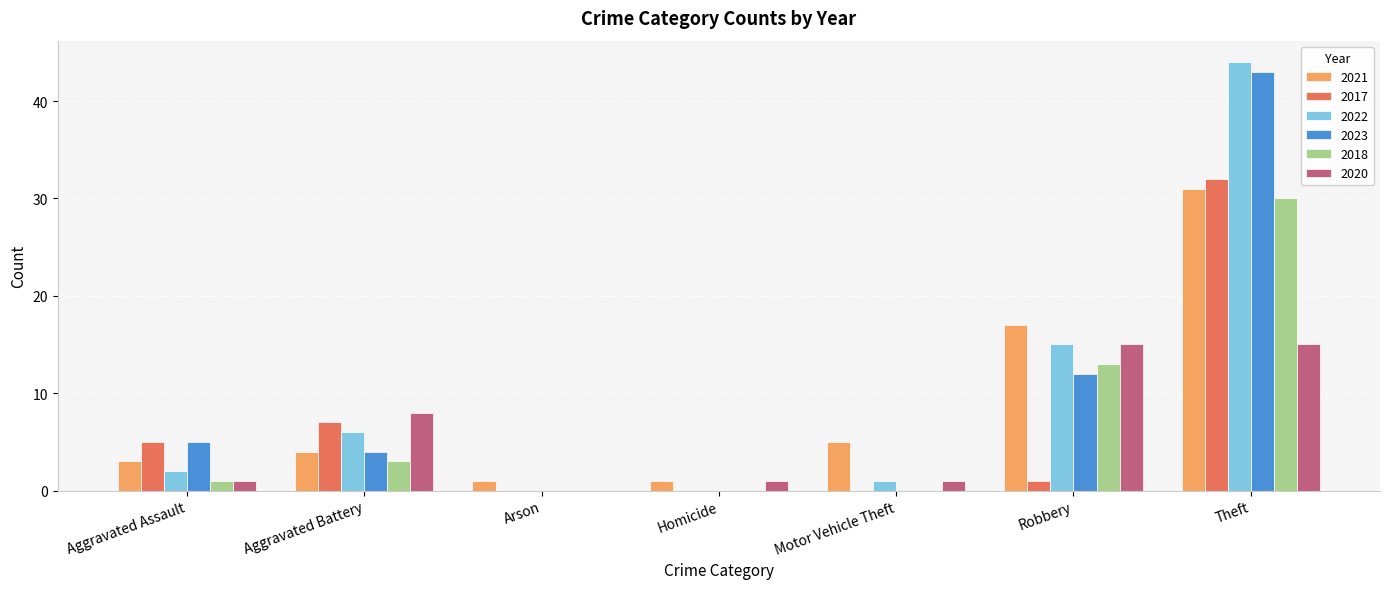

What is the maximum value shown in the chart?

44